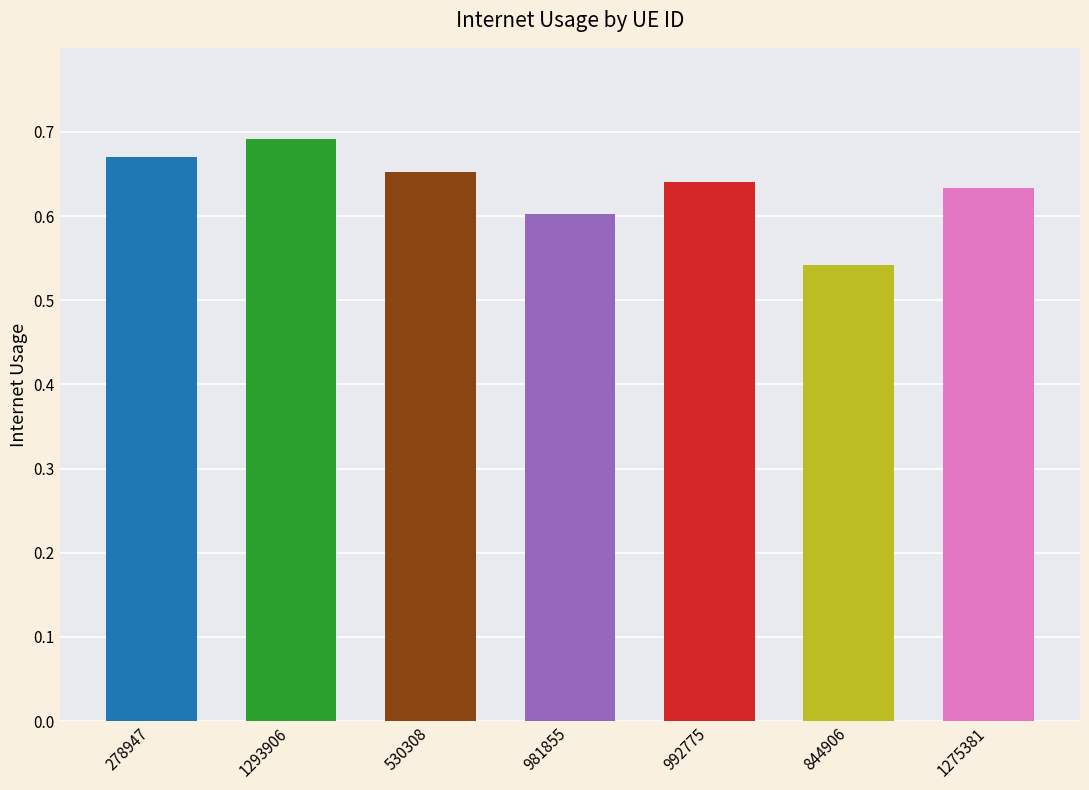

How many categories are shown in the chart?

7